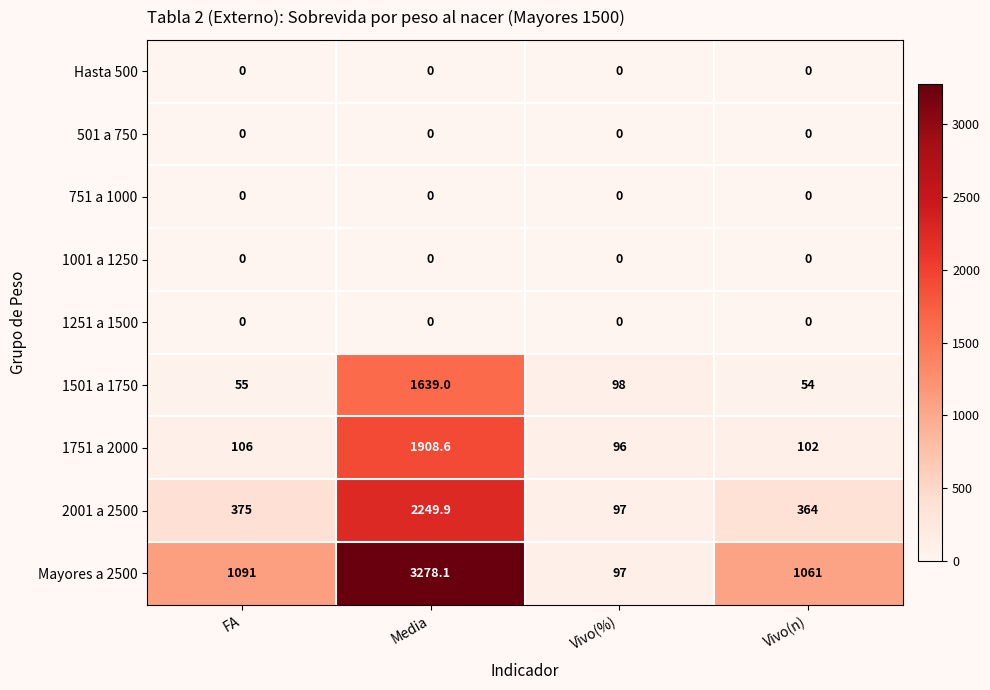

Which series has the widest spread of values?

Mayores a 2500